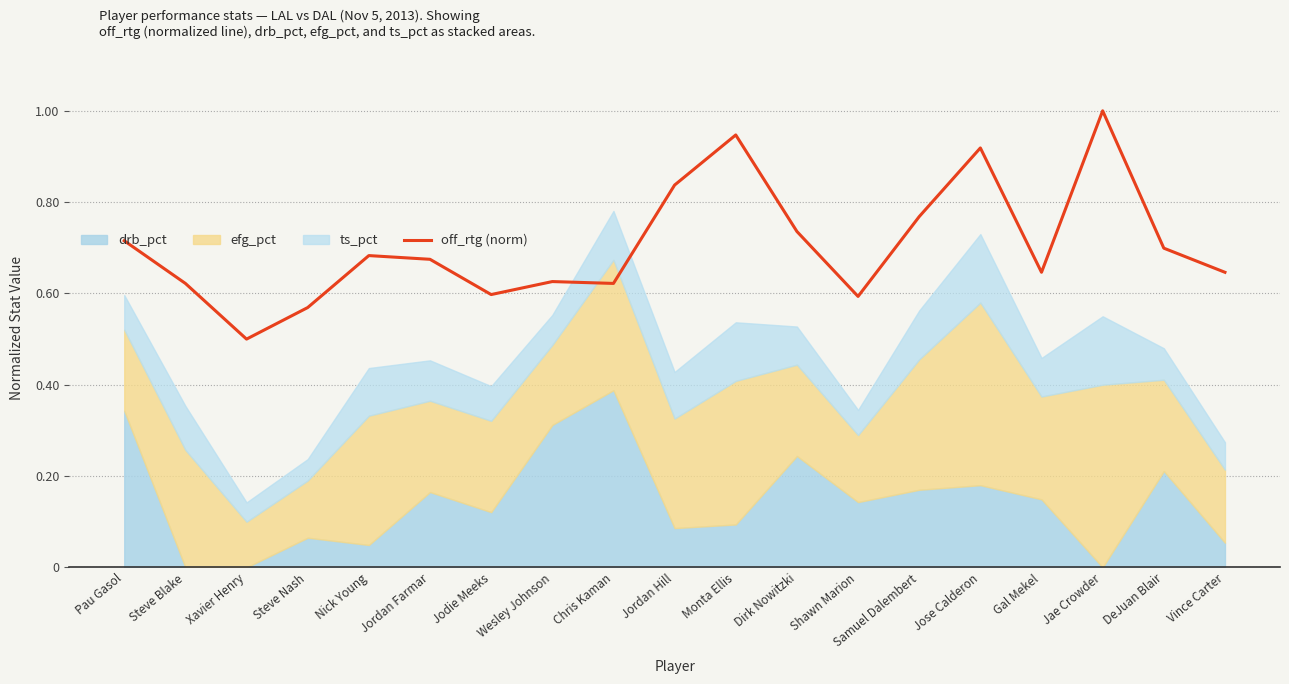

What is the sum of all values?

13.4